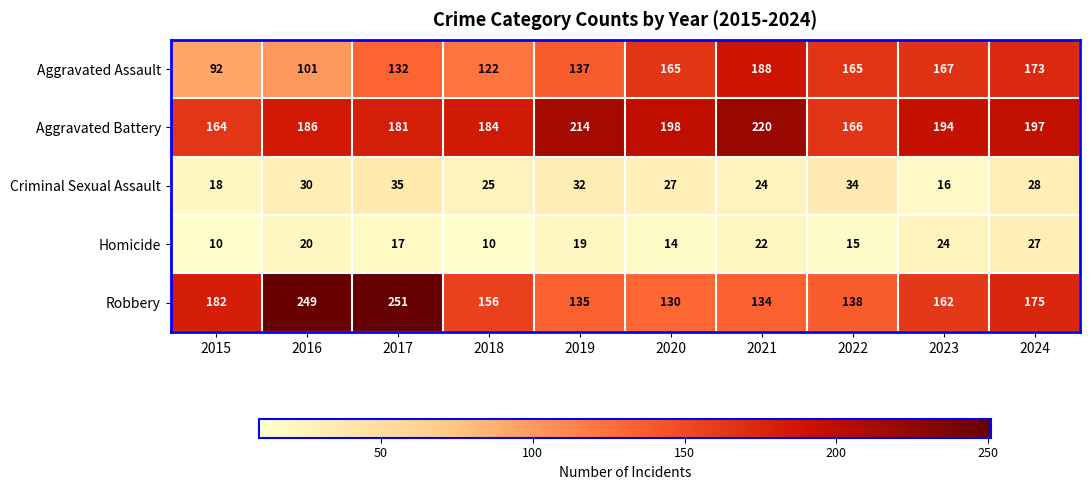

How many distinct data groups are displayed?

5